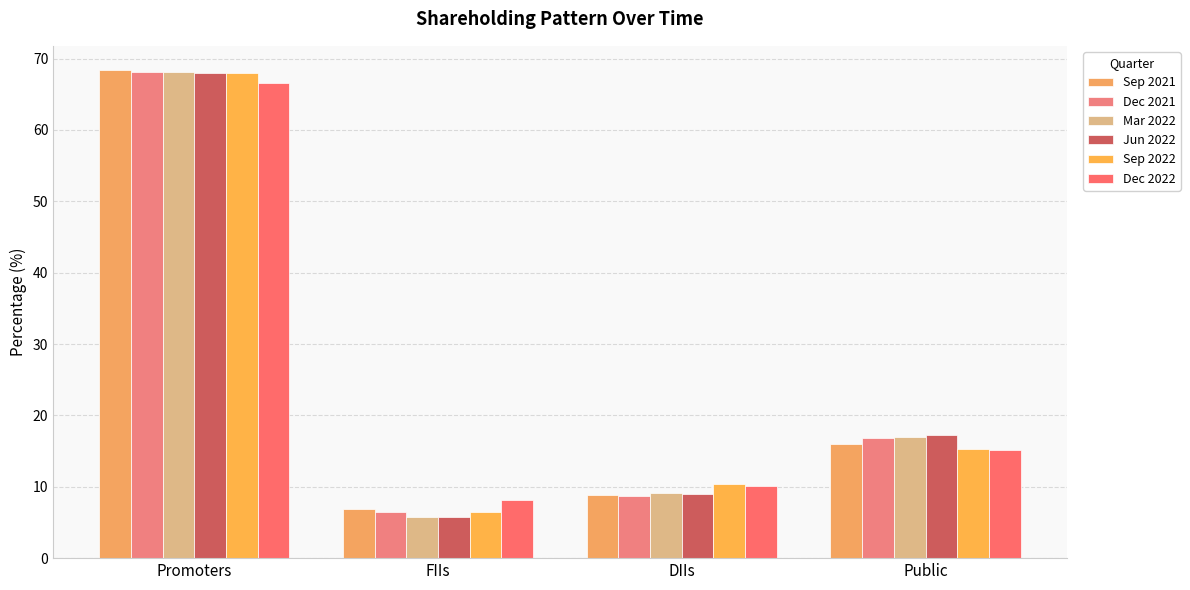

Where does the Sep 2022 series first go above 15?

Promoters